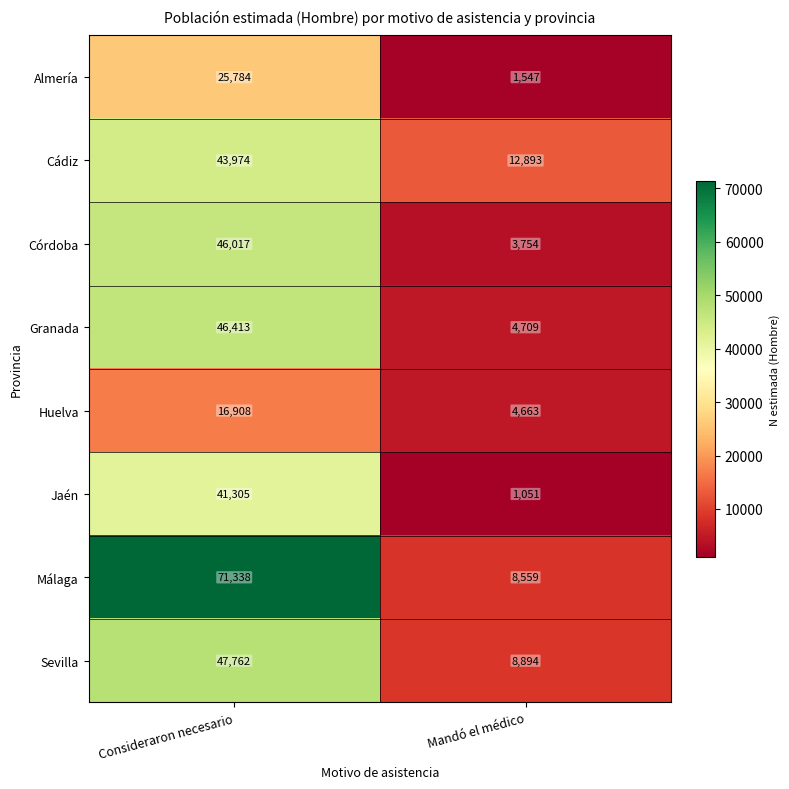

Reading right to left, list all the values displayed in this chart.

Almería: 1547	25784
Cádiz: 12893	43974
Córdoba: 3754	46017
Granada: 4709	46413
Huelva: 4663	16908
Jaén: 1051	41305
Málaga: 8559	71338
Sevilla: 8894	47762